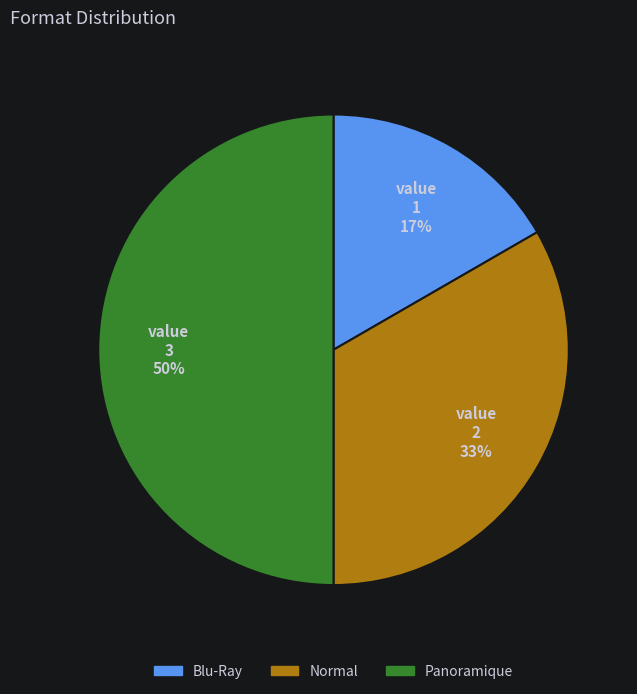

Does Blu-Ray account for over 50% of the chart?

No